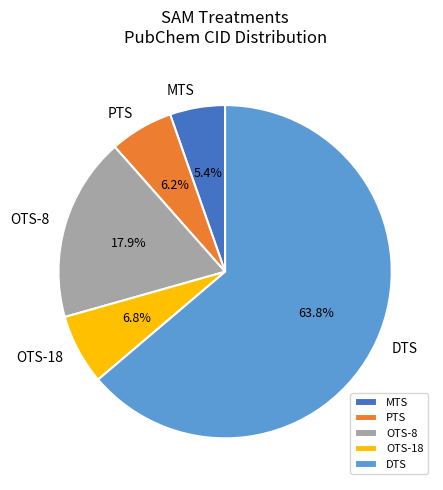

Which slice is the smallest?

MTS